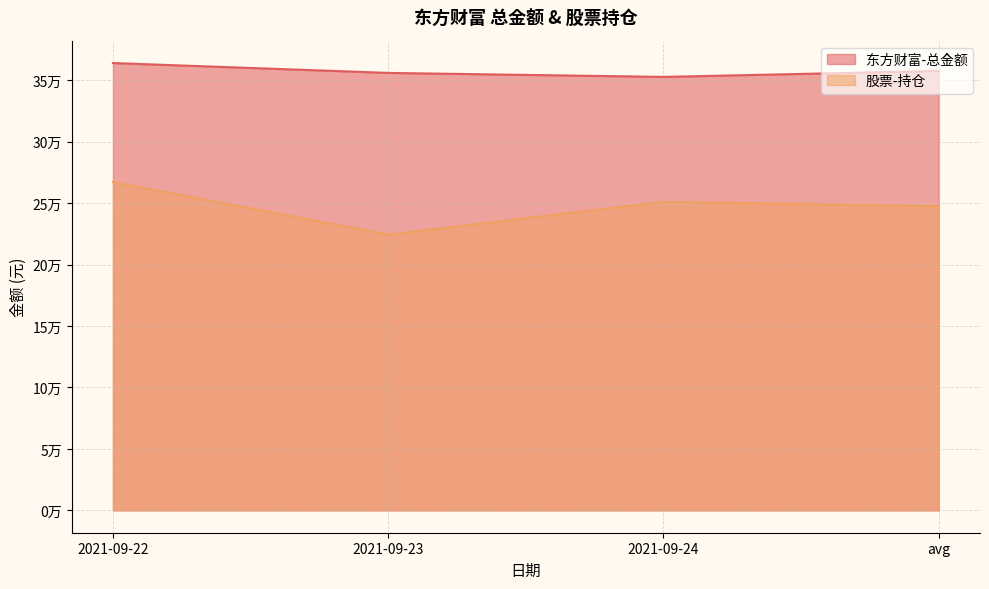

True or false: 股票-持仓 has more than 2 interior local peaks.

False